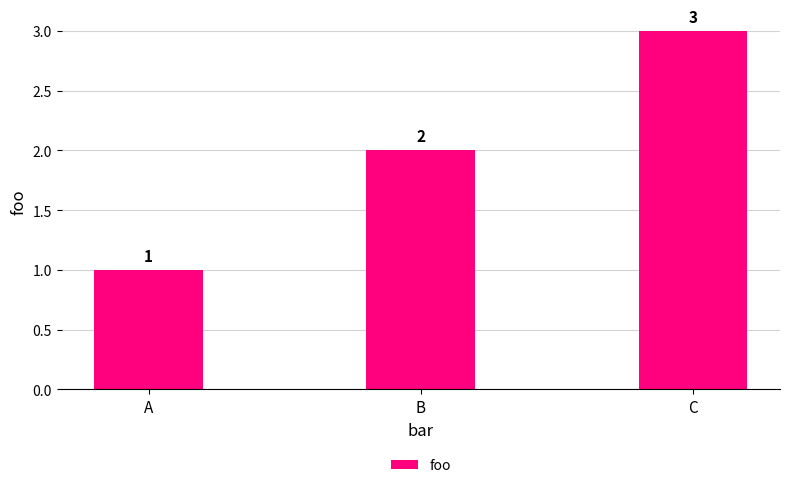

List the labels in order of value, largest first.

C, B, A